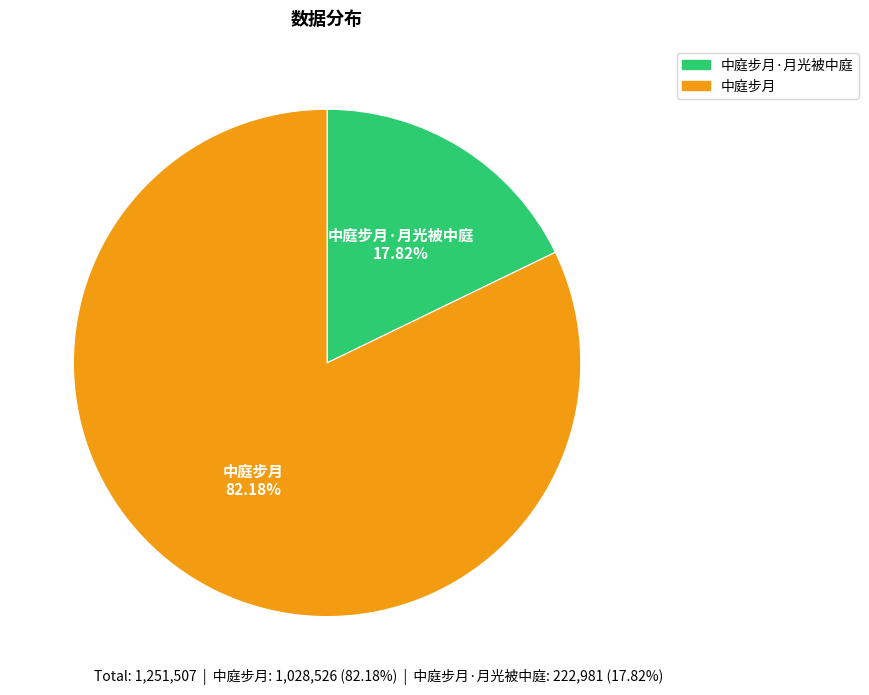

To the nearest percent, what percentage of the pie is 中庭步月·月光被中庭?

18%